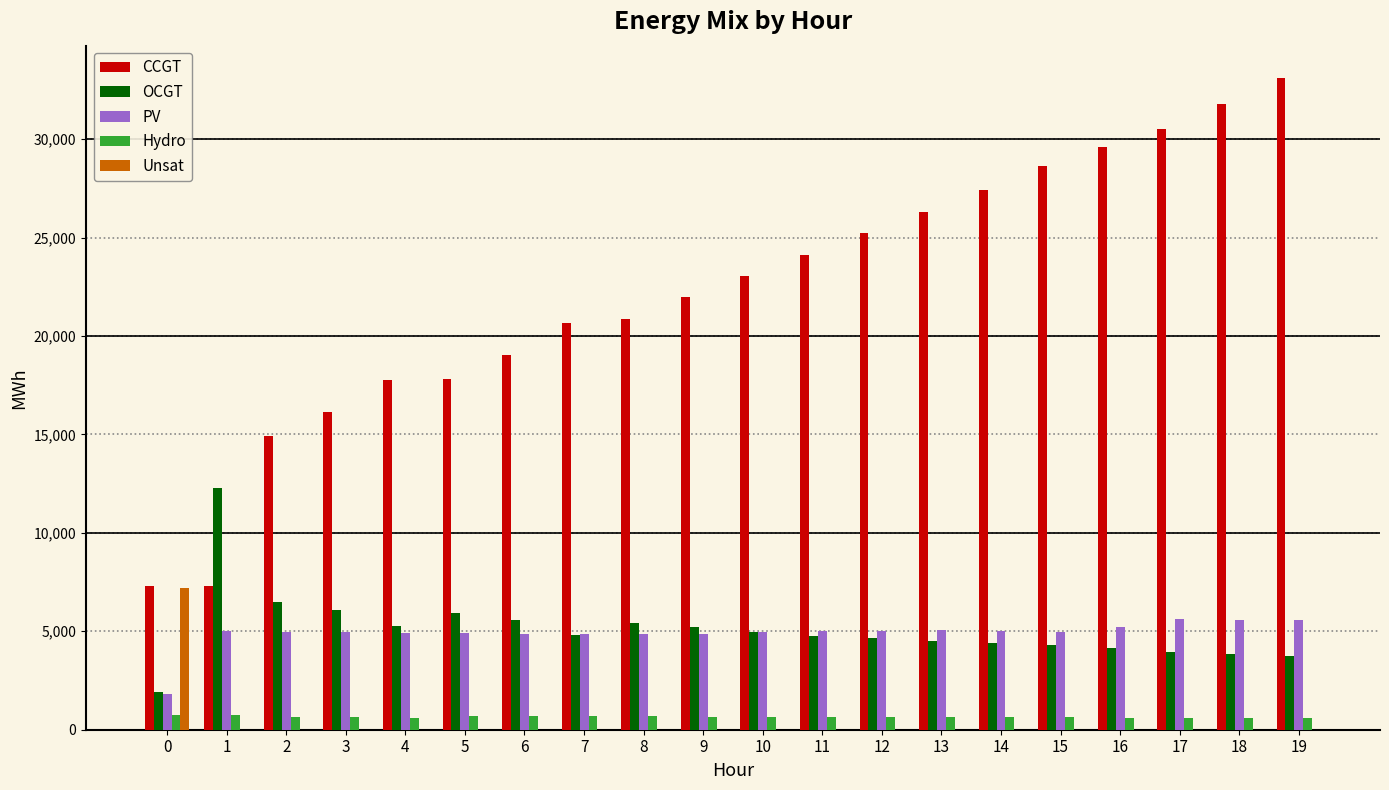

What is the sum of all OCGT values?

102189